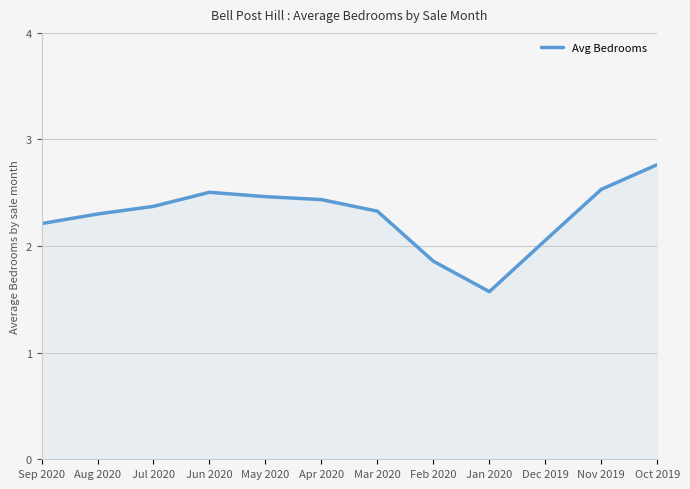

What position from the right is Sep 2020?

12